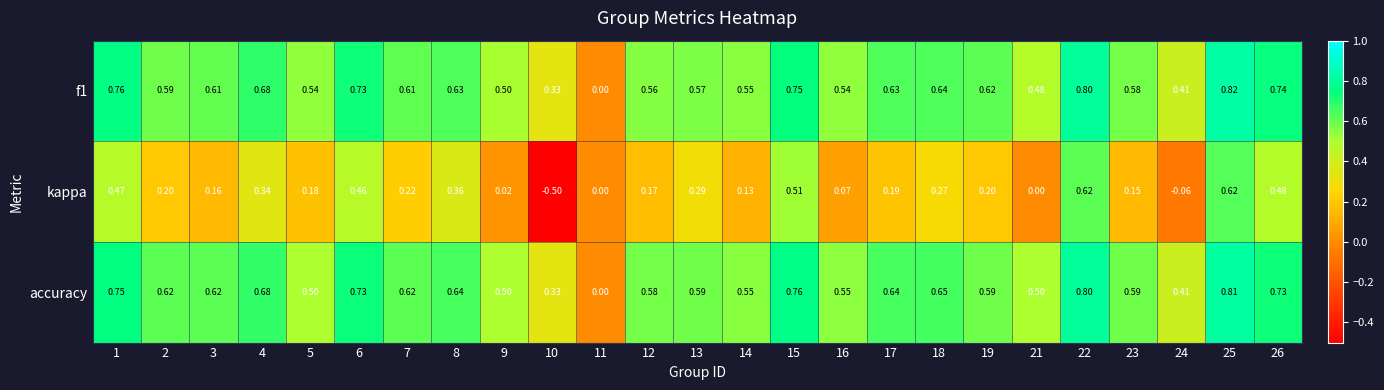

How many distinct data groups are displayed?

3